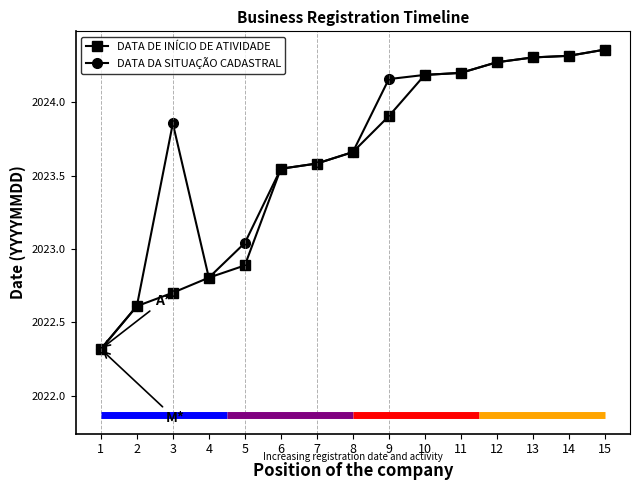

What are all the series names shown in the legend?

DATA DE INÍCIO DE ATIVIDADE, DATA DA SITUAÇÃO CADASTRAL